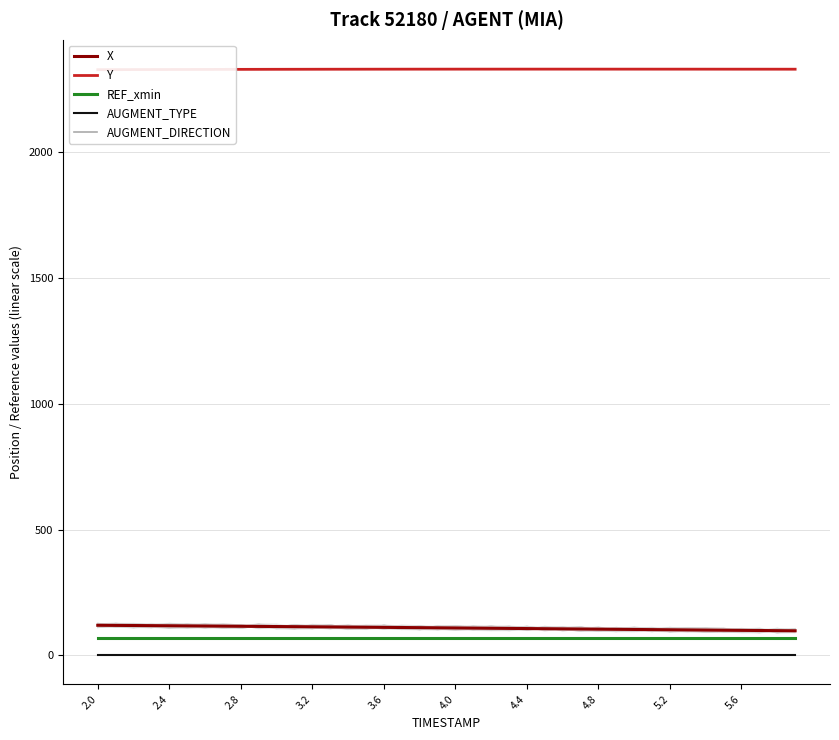

What are all the series names shown in the legend?

X, Y, REF_xmin, AUGMENT_TYPE, AUGMENT_DIRECTION